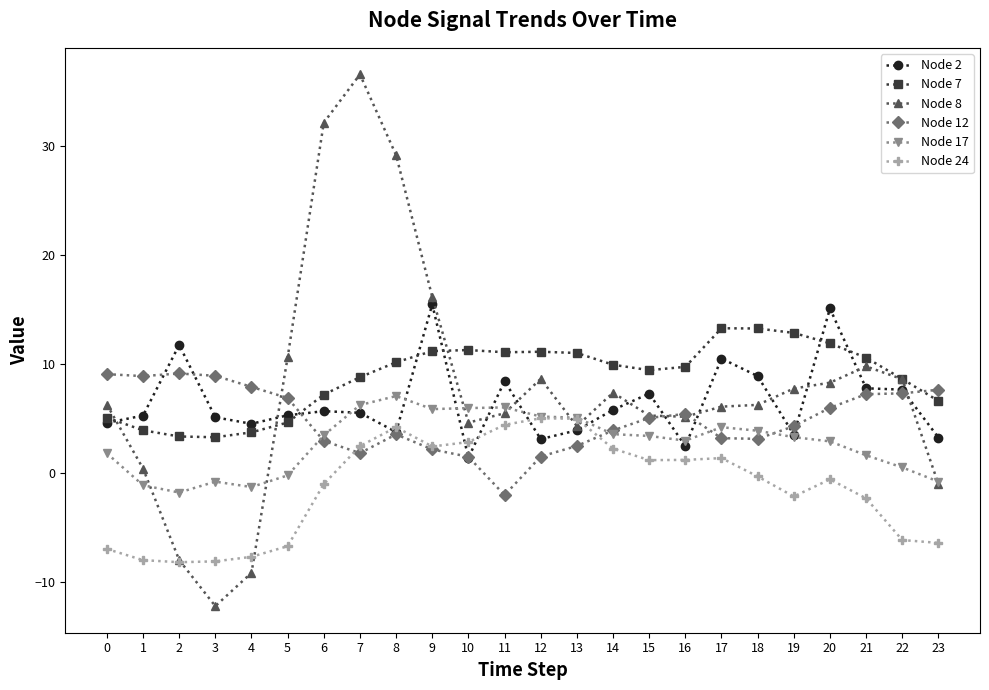

Which series has the widest spread of values?

Node 8